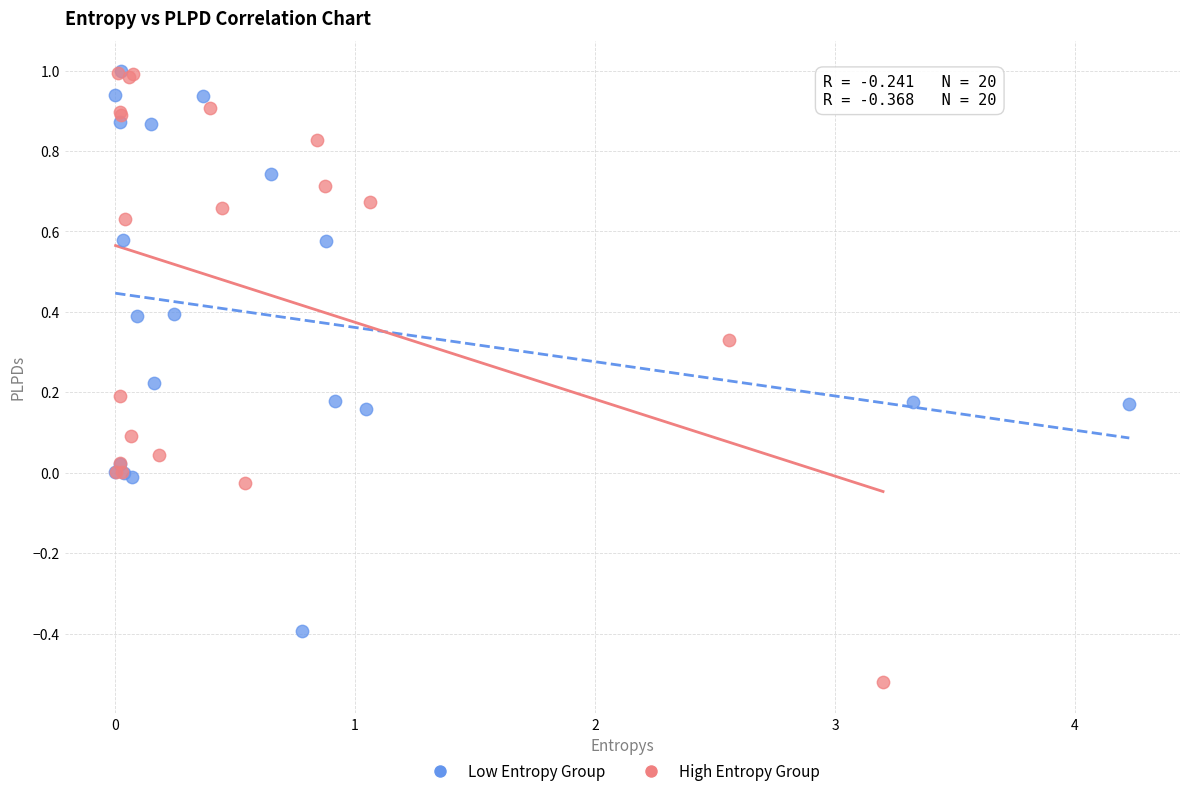

Which series reaches the minimum Y coordinate?

High Entropy Group